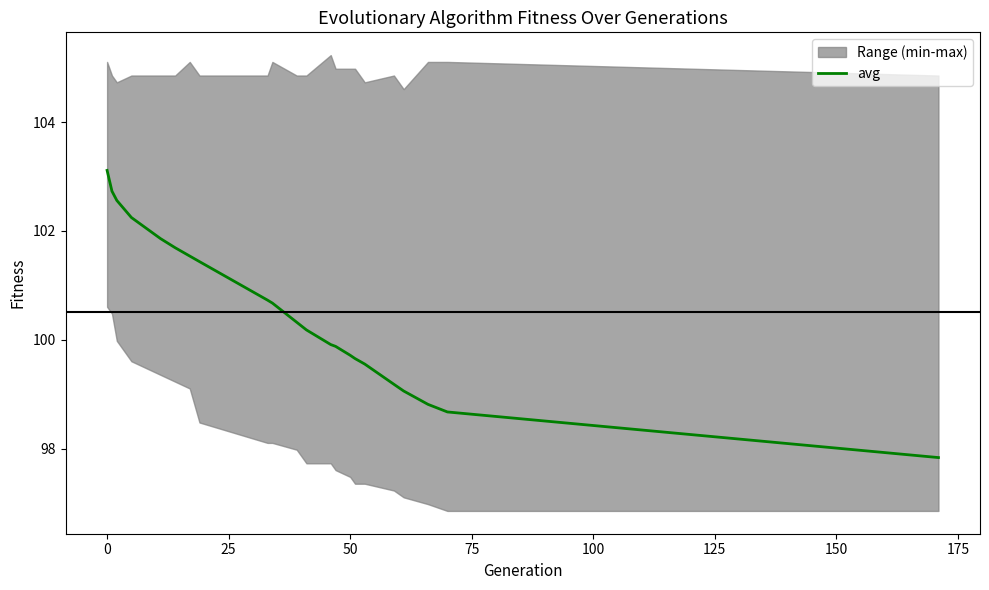

True or false: the data has more than 0 interior local peaks.

False